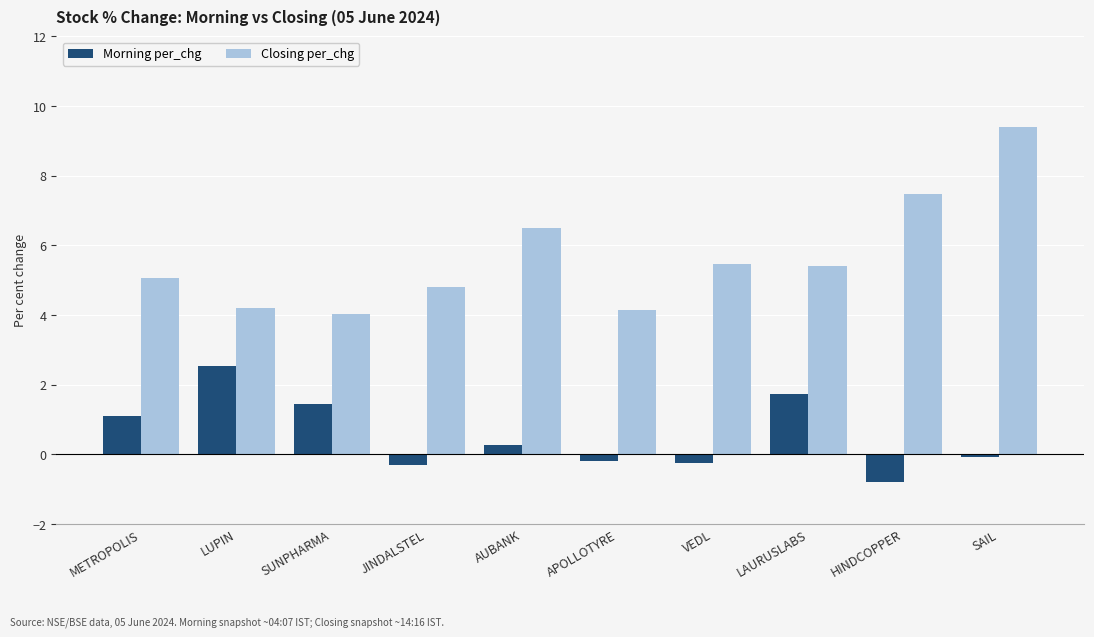

What is the difference between the highest and lowest values at VEDL?

5.7